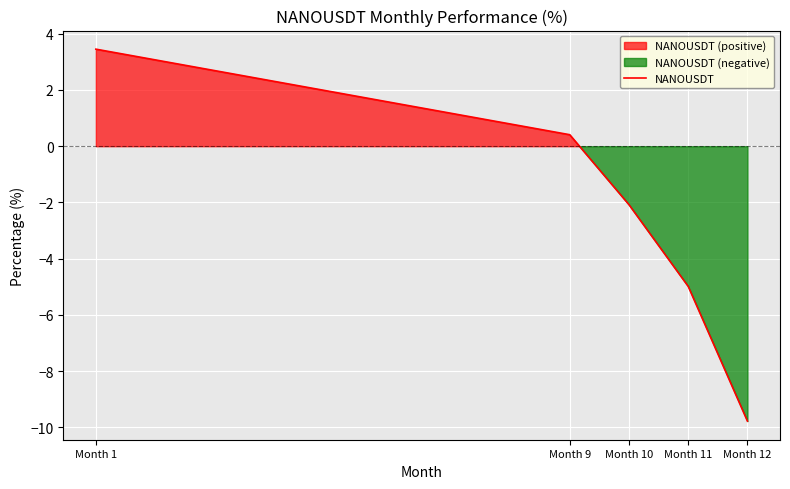

What is the approximate value at Month 1?

3.5